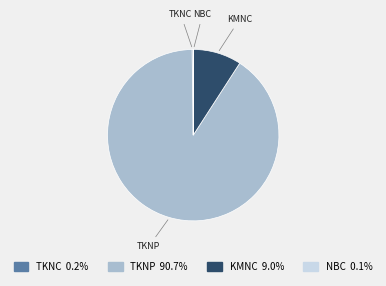

What is the largest slice in the pie chart?

TKNP